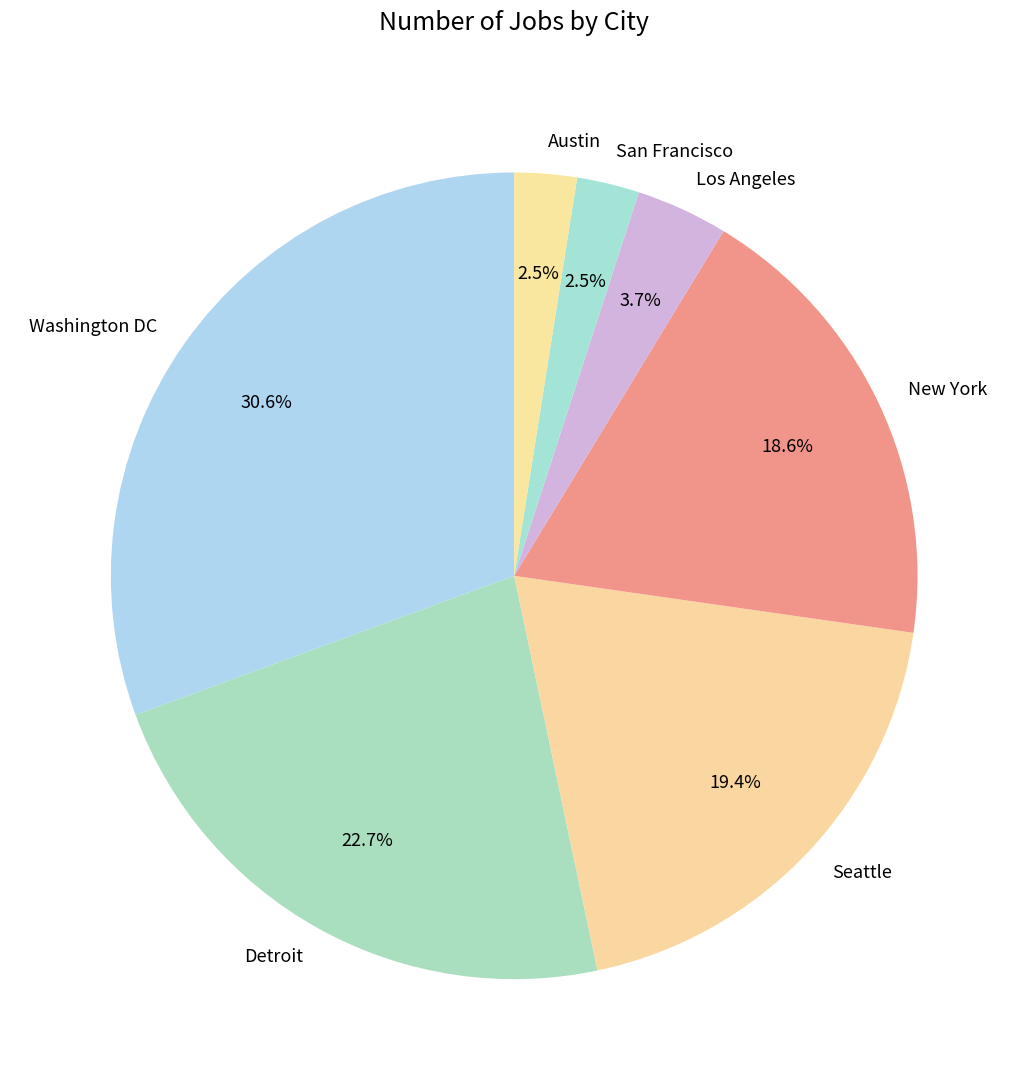

Which has a higher value, San Francisco or New York?

New York